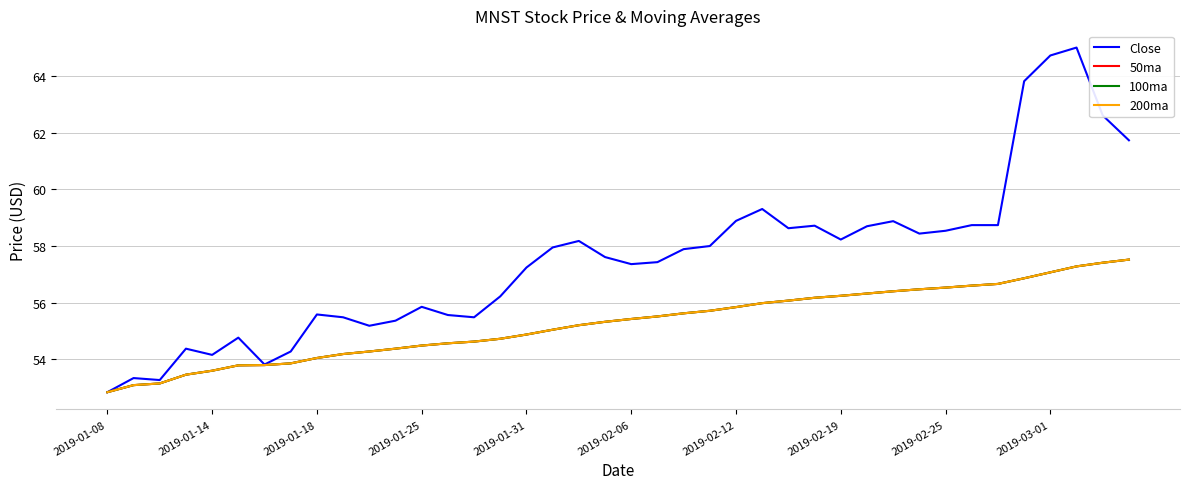

Is this an area chart (filled region under the line)?

No